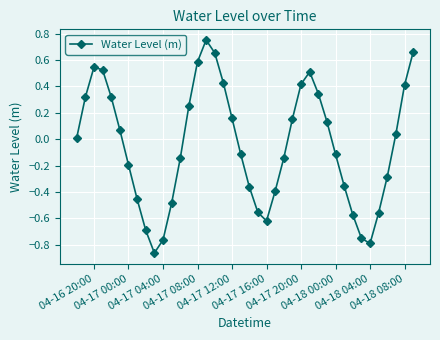

How many points are higher than both their immediate neighbors (excluding endpoints)?

3